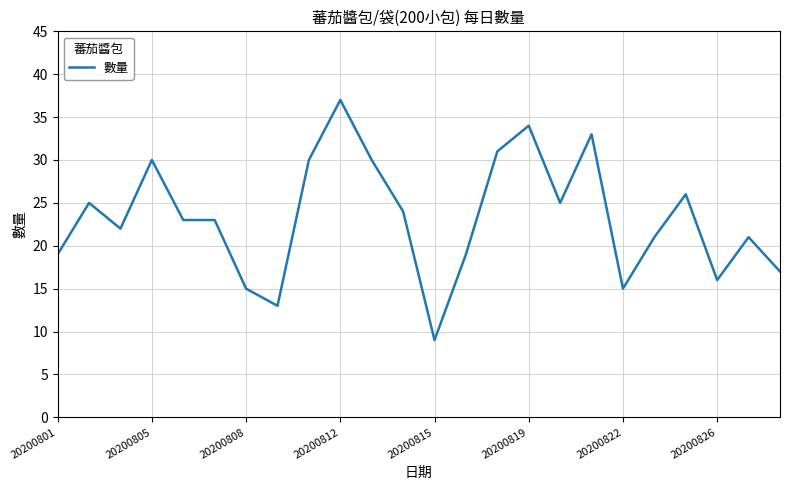

What is the maximum value shown in the chart?

37